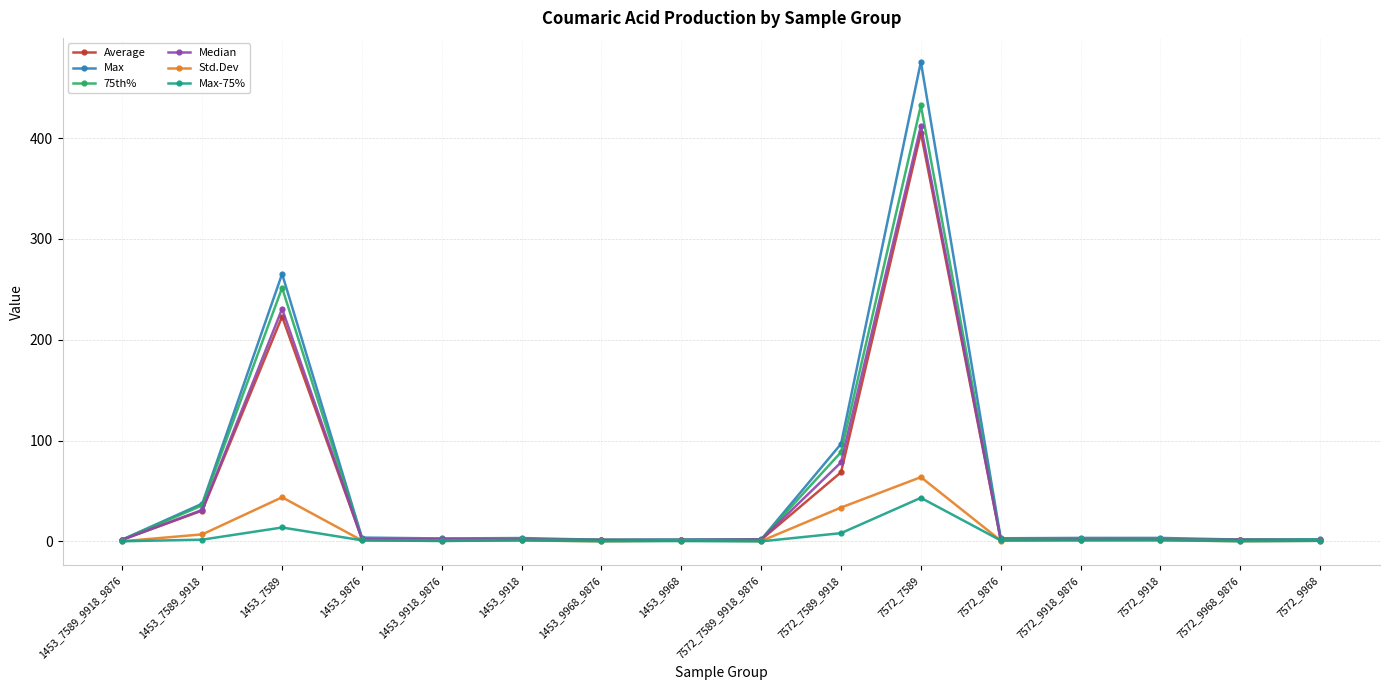

The Average series shows 41.3 at 7572_7589_9918. True or false?

False